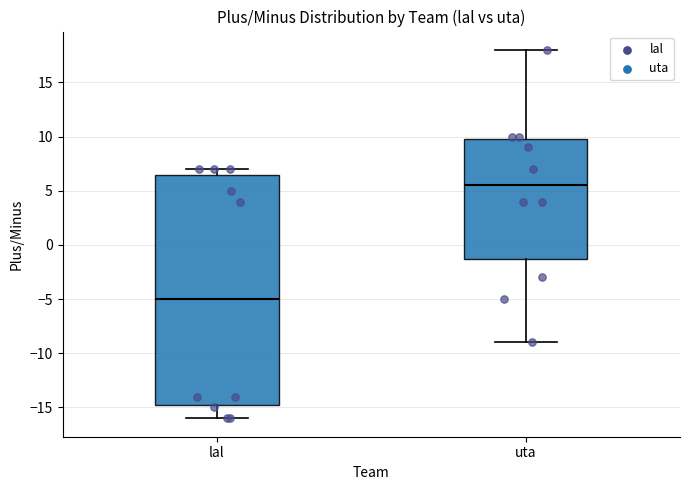

Reading left to right, transcribe this box plot: for each box, give where its median line is, the range the box spans, and where its two whiskers end, as read against the y-axis. The values are not printed on the chart, so give them approximately, as read against the axis.

lal: median -5.0, box -14.5 to 6.5, whiskers -16.0 to 7.0
uta: median 5.5, box -1.0 to 10.0, whiskers -9.0 to 18.0